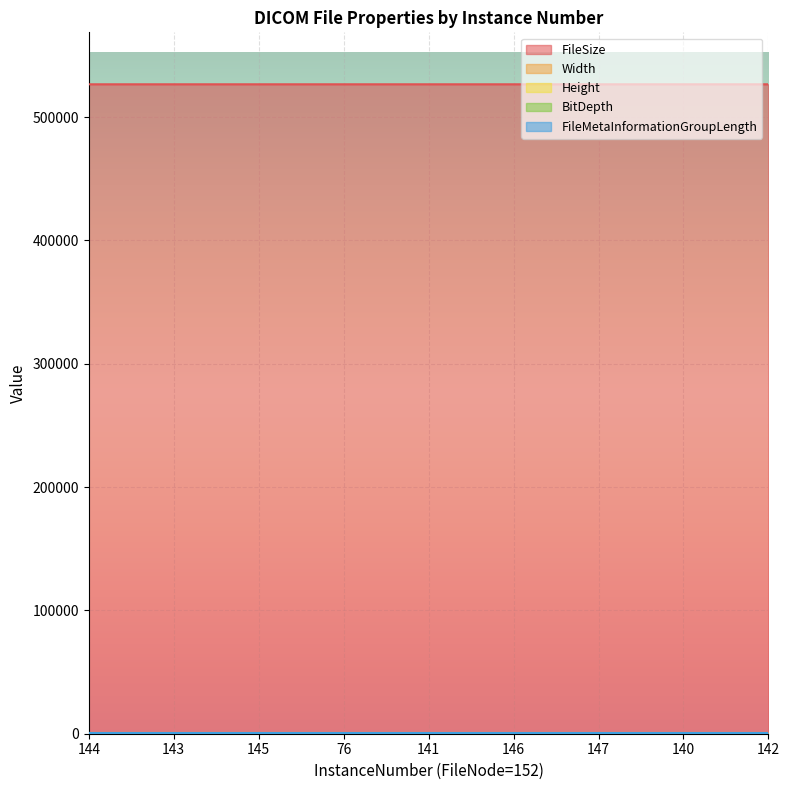

What is the approximate value of FileMetaInformationGroupLength at 141?

192